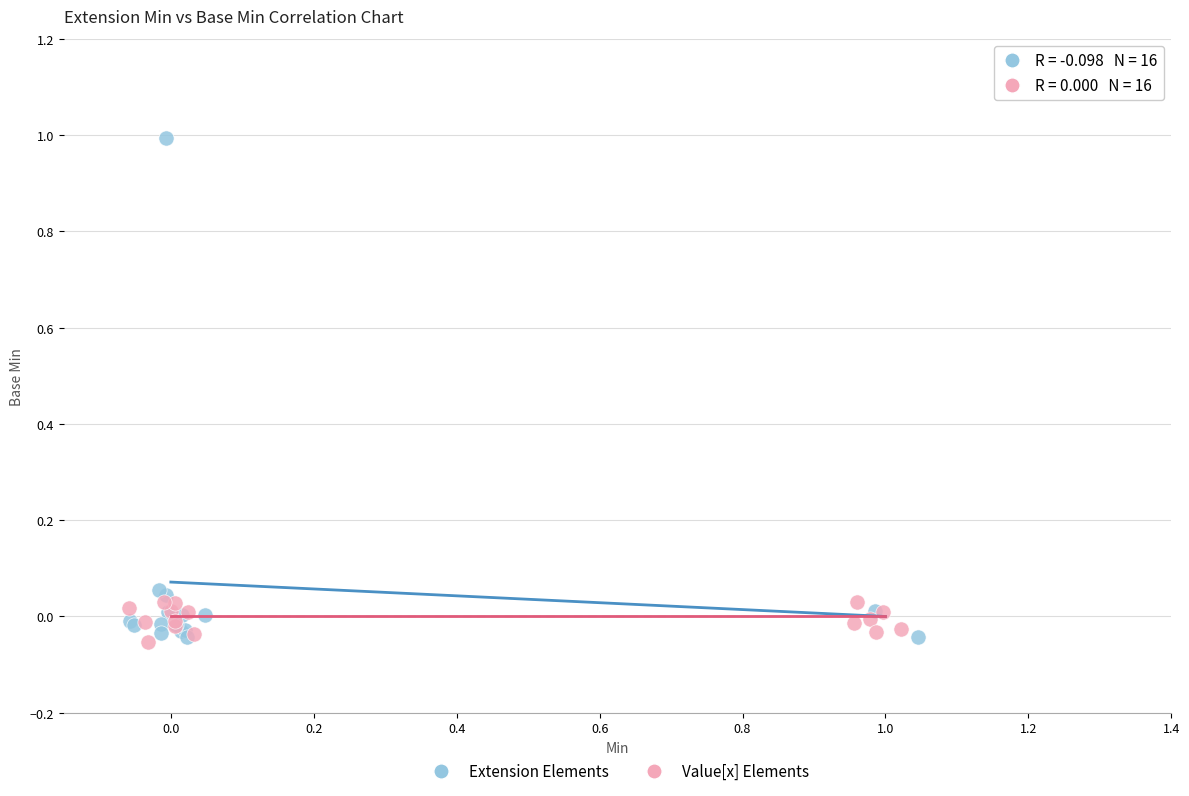

Which series has the largest Y range (max minus min)?

Extension Elements